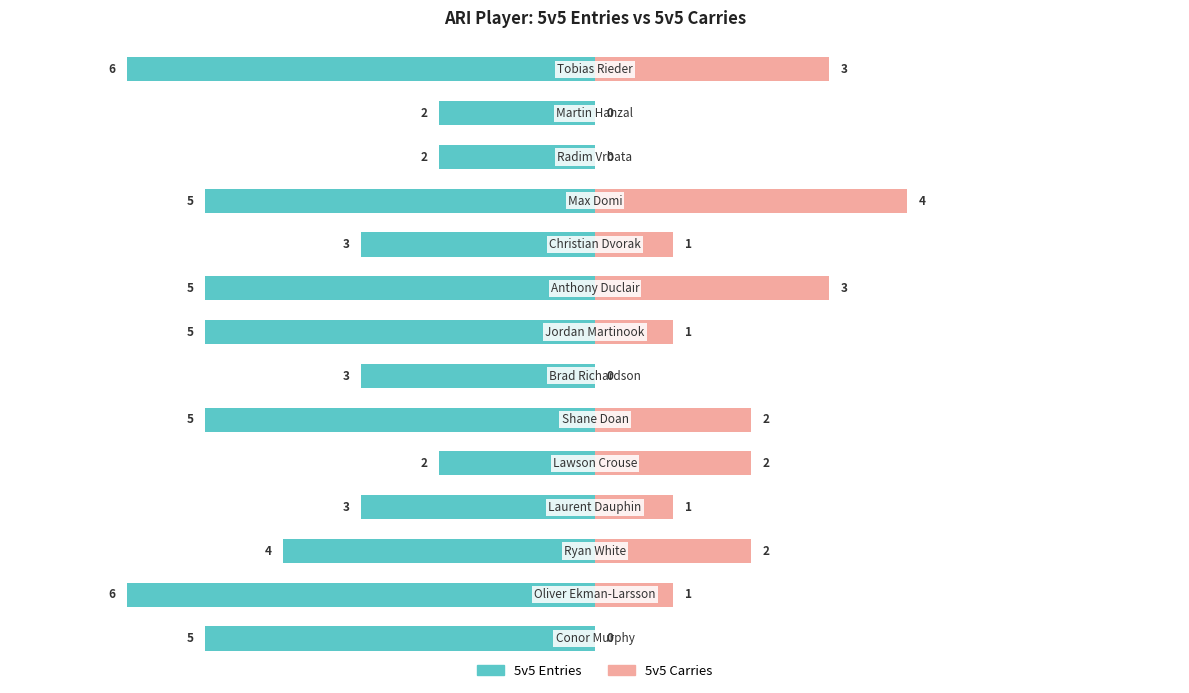

Count the 5v5 Carries values in the range 0 to 2.

11